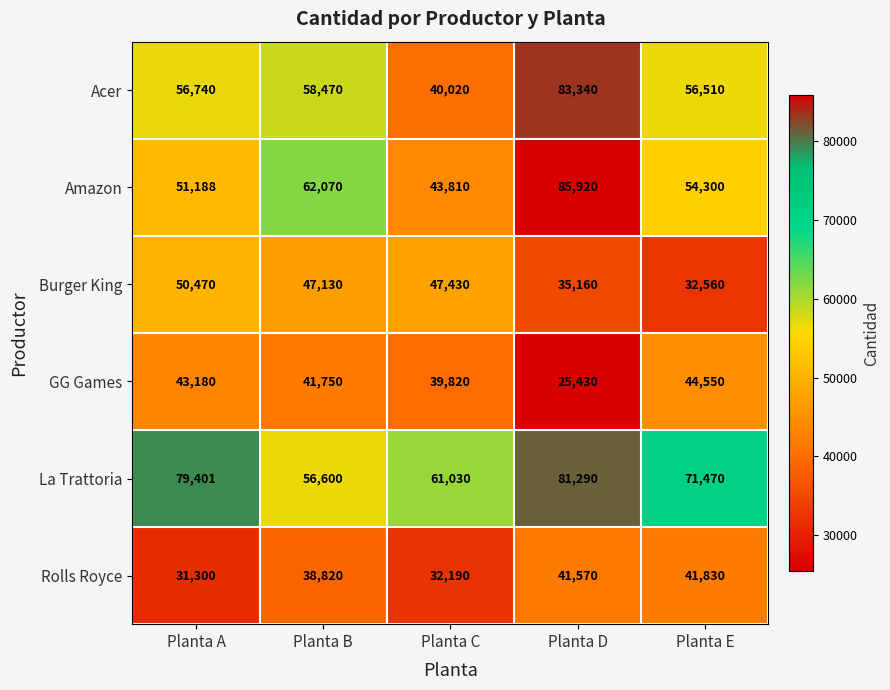

At which category does the chart reach its peak across all series?

Planta D